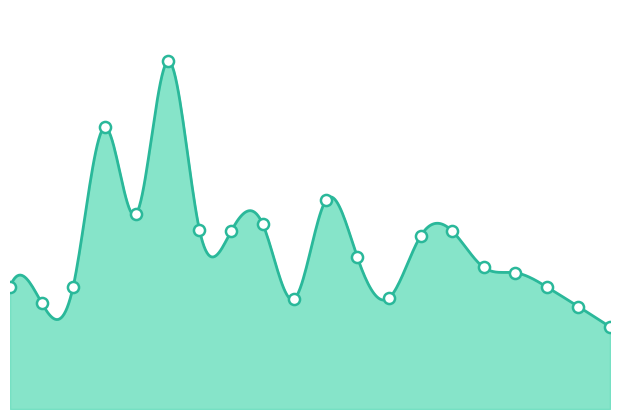

What is the difference between the values at 2012-05-24 and 2012-05-14?

134200